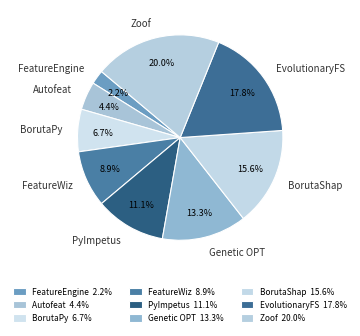

Rank the categories by value from highest to lowest.

Zoof, EvolutionaryFS, BorutaShap, Genetic OPT, PyImpetus, FeatureWiz, BorutaPy, Autofeat, FeatureEngine